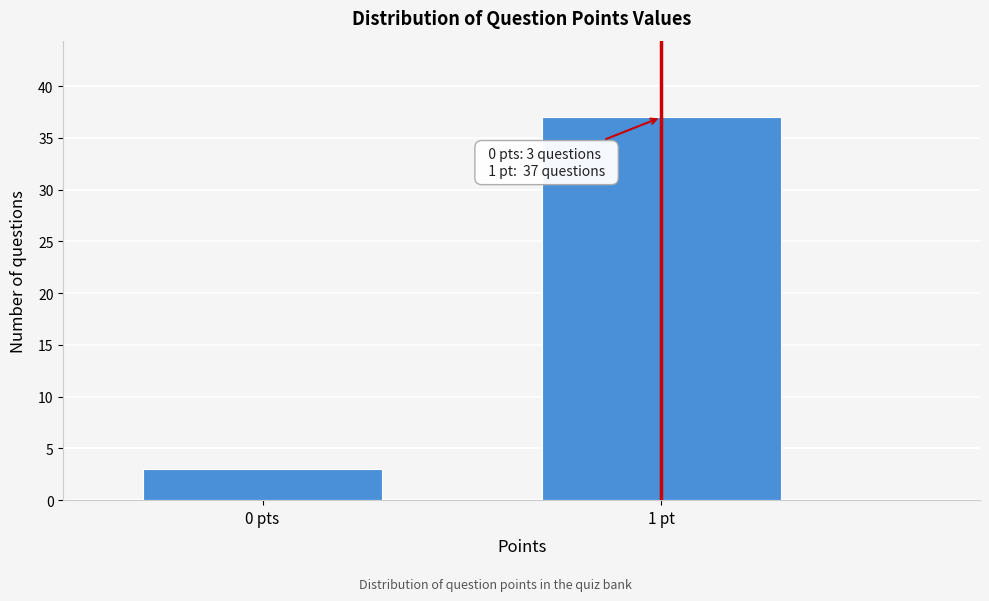

Reading left to right, transcribe all the data shown in this chart.

0 pts=3	1 pt=37